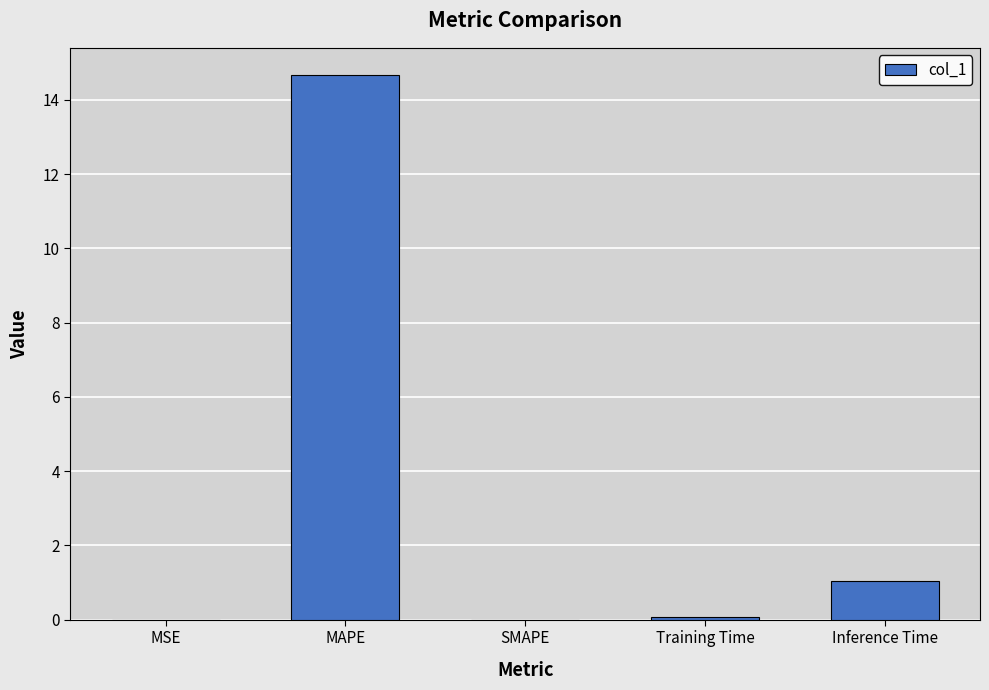

Are the bars horizontal?

No